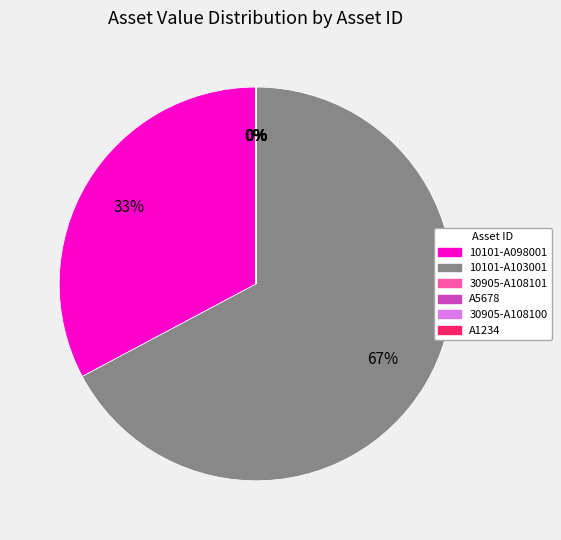

To the nearest percent, what percentage of the pie is 10101-A098001?

33%